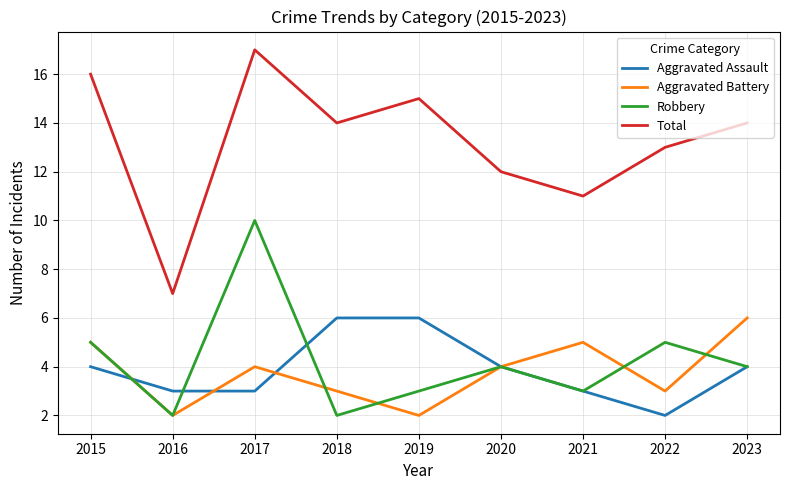

Which series has the widest spread of values?

Total